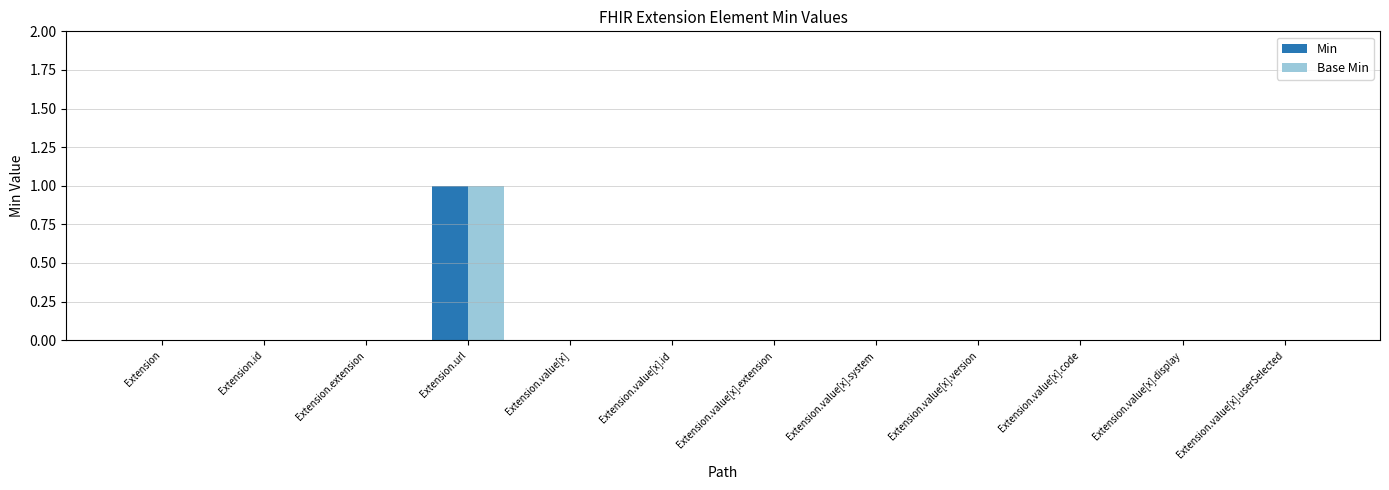

Which category has the highest value in the Min series?

Extension.url